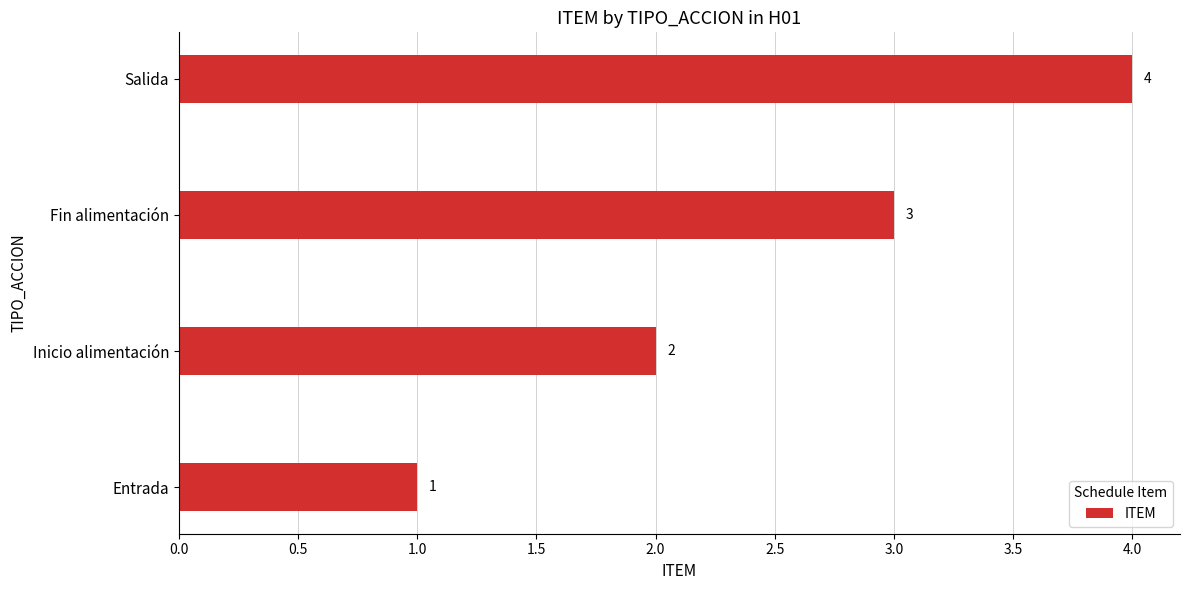

What is the approximate value at Salida?

4